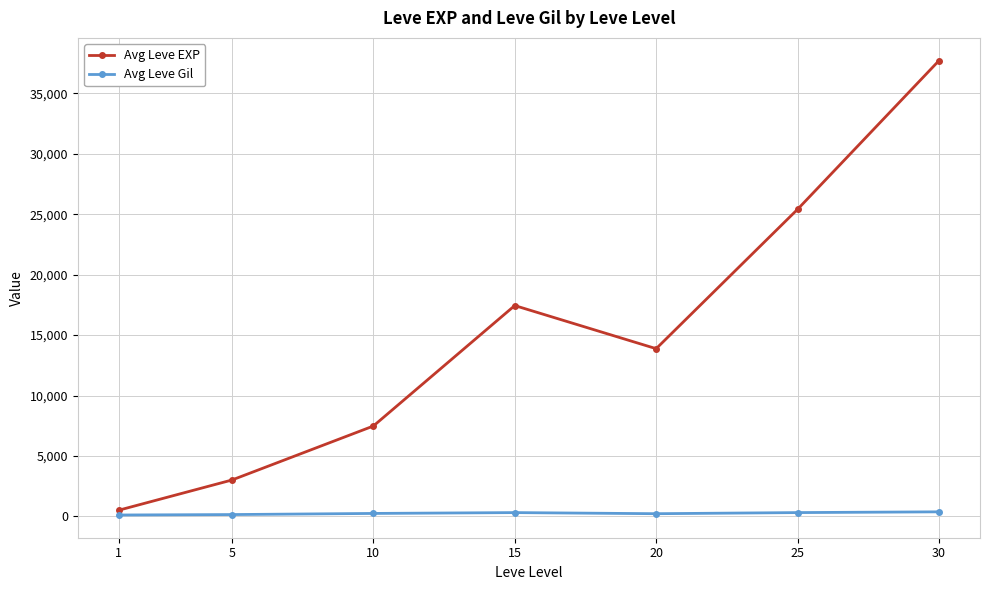

The Avg Leve EXP series shows 13876.7 at 20. True or false?

True